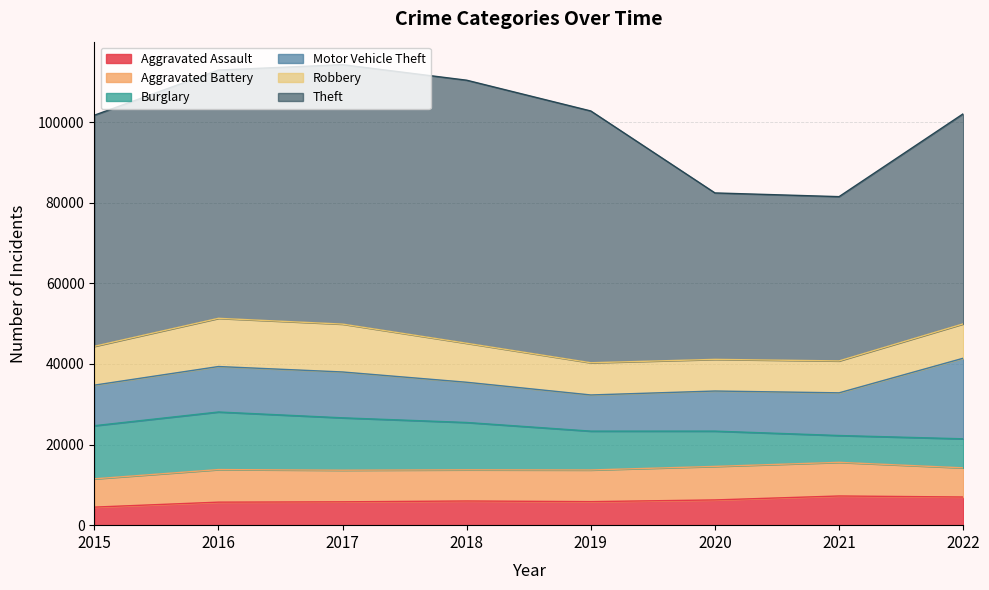

Reading left to right, list all the values displayed in this chart.

Aggravated Assault: 4480	5712	5793	6001	5840	6263	7243	6988
Aggravated Battery: 7018	8085	7845	7735	7857	8319	8347	7235
Burglary: 13184	14289	13001	11746	9639	8756	6658	7208
Motor Vehicle Theft: 10068	11286	11380	9983	8977	9952	10595	19997
Robbery: 9638	11960	11880	9679	7994	7856	7920	8528
Theft: 57350	61618	64380	65283	62484	41307	40770	52140